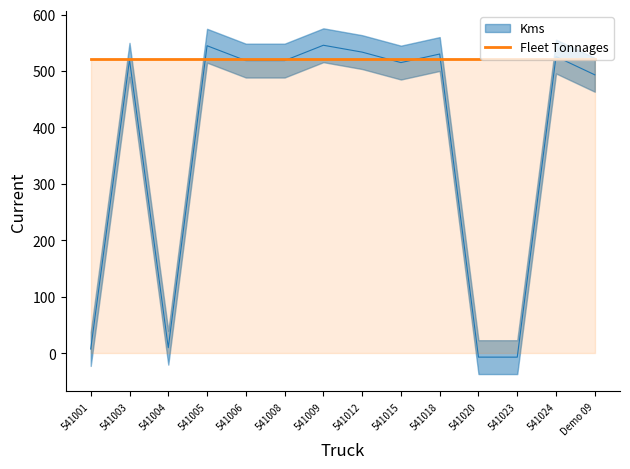

Rank the categories by value from highest to lowest.

541009, 541005, 541012, 541018, 541024, 541003, 541008, 541006, 541015, Demo 09, 541004, 541001, 541020, 541023